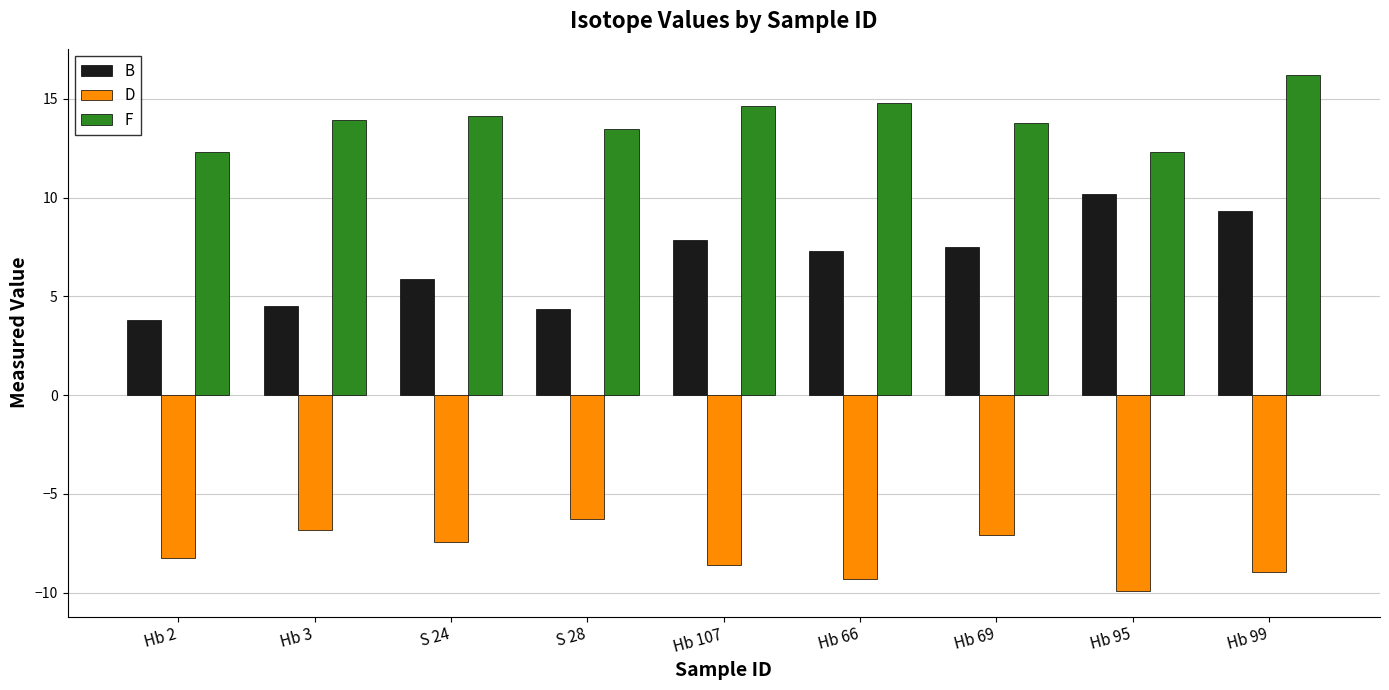

What is the value of the D bar at the 1st from the left?

-8.2